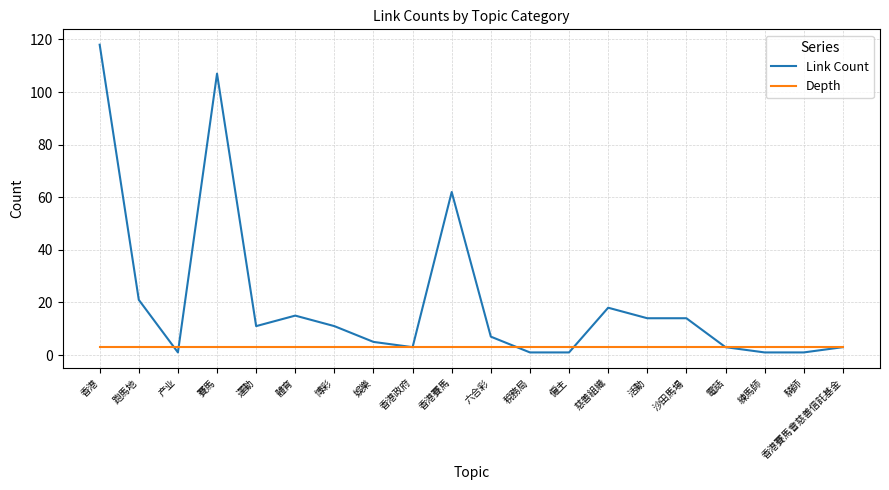

The Link Count series shows 25 at 沙田馬場. True or false?

False